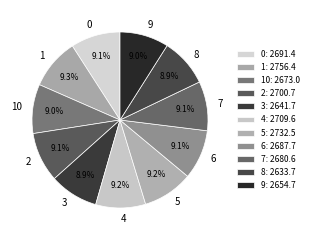

Count the number of slices in the pie.

11